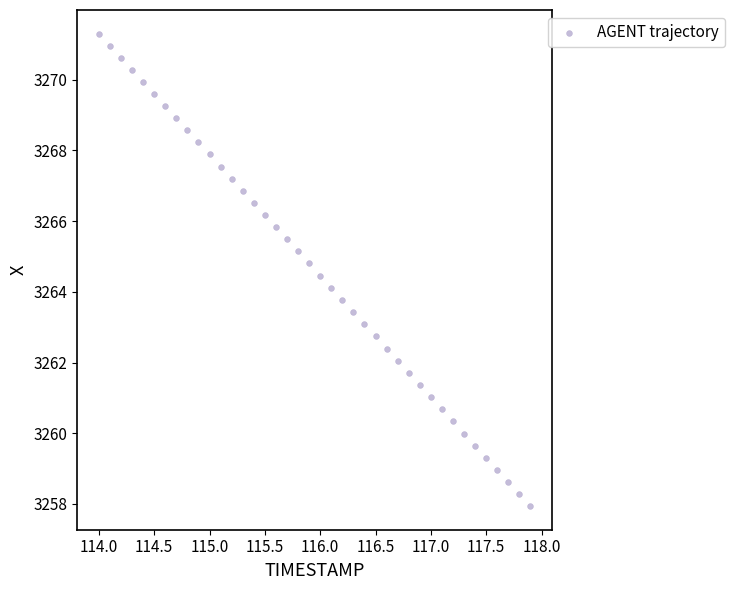

What is the range of X values (max minus min)?

3.9